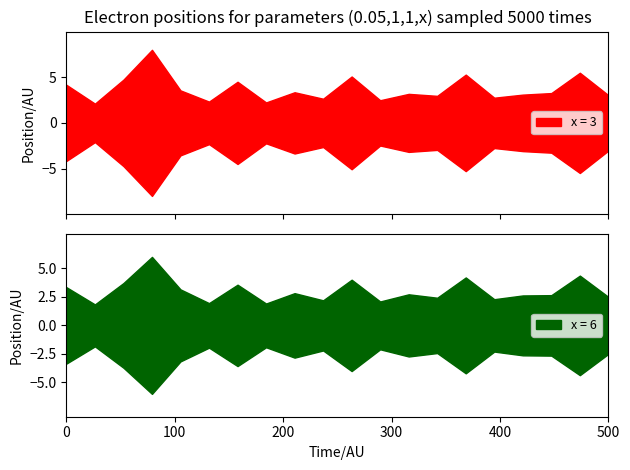

Which series has the largest range (max minus min)?

x = 3